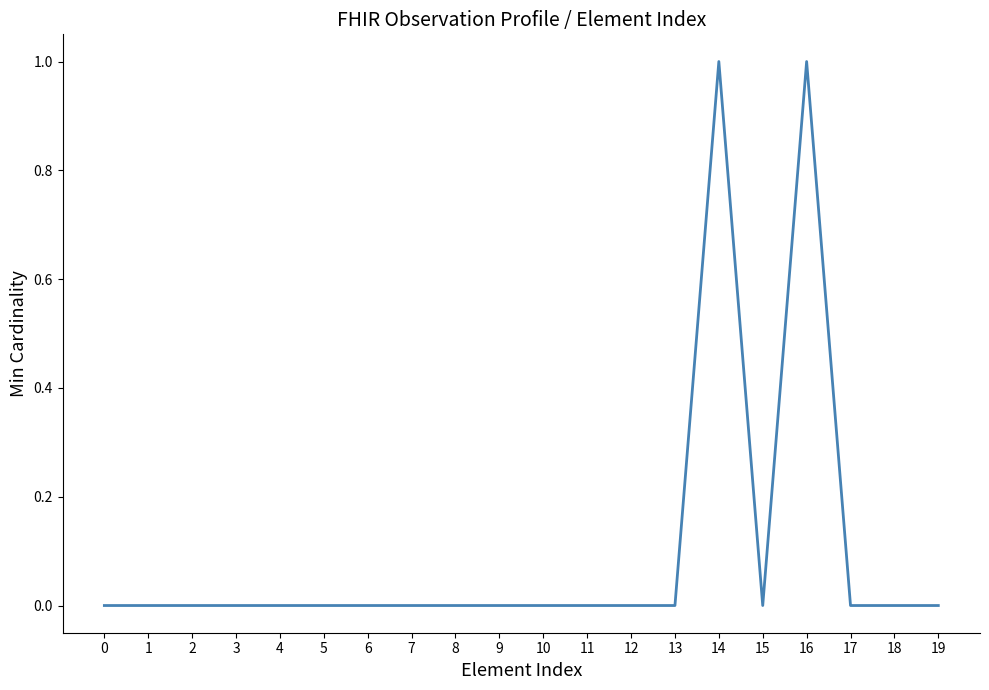

True or false: the data shows 0 at 12.

True